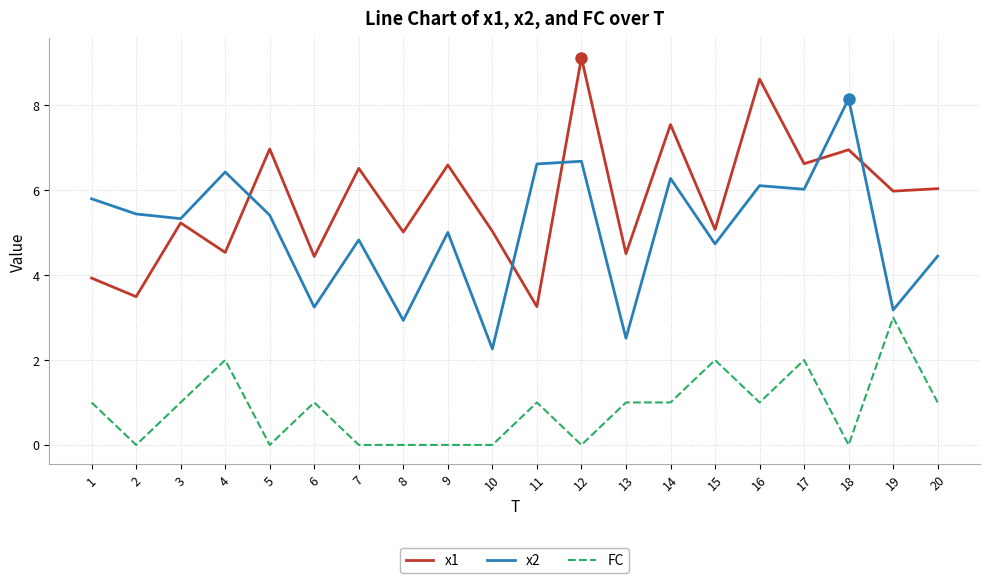

What is the maximum value for x2?

8.2